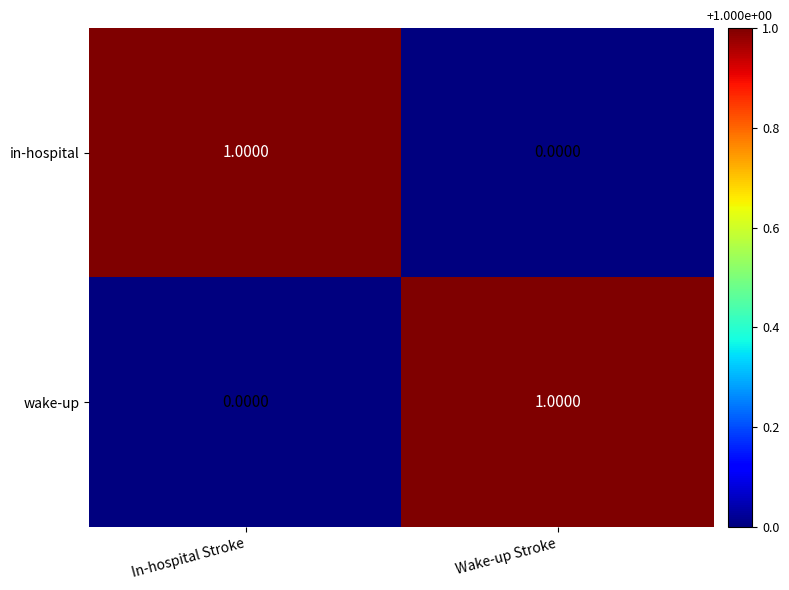

Rank the series at Wake-up Stroke from lowest to highest value.

in-hospital, wake-up